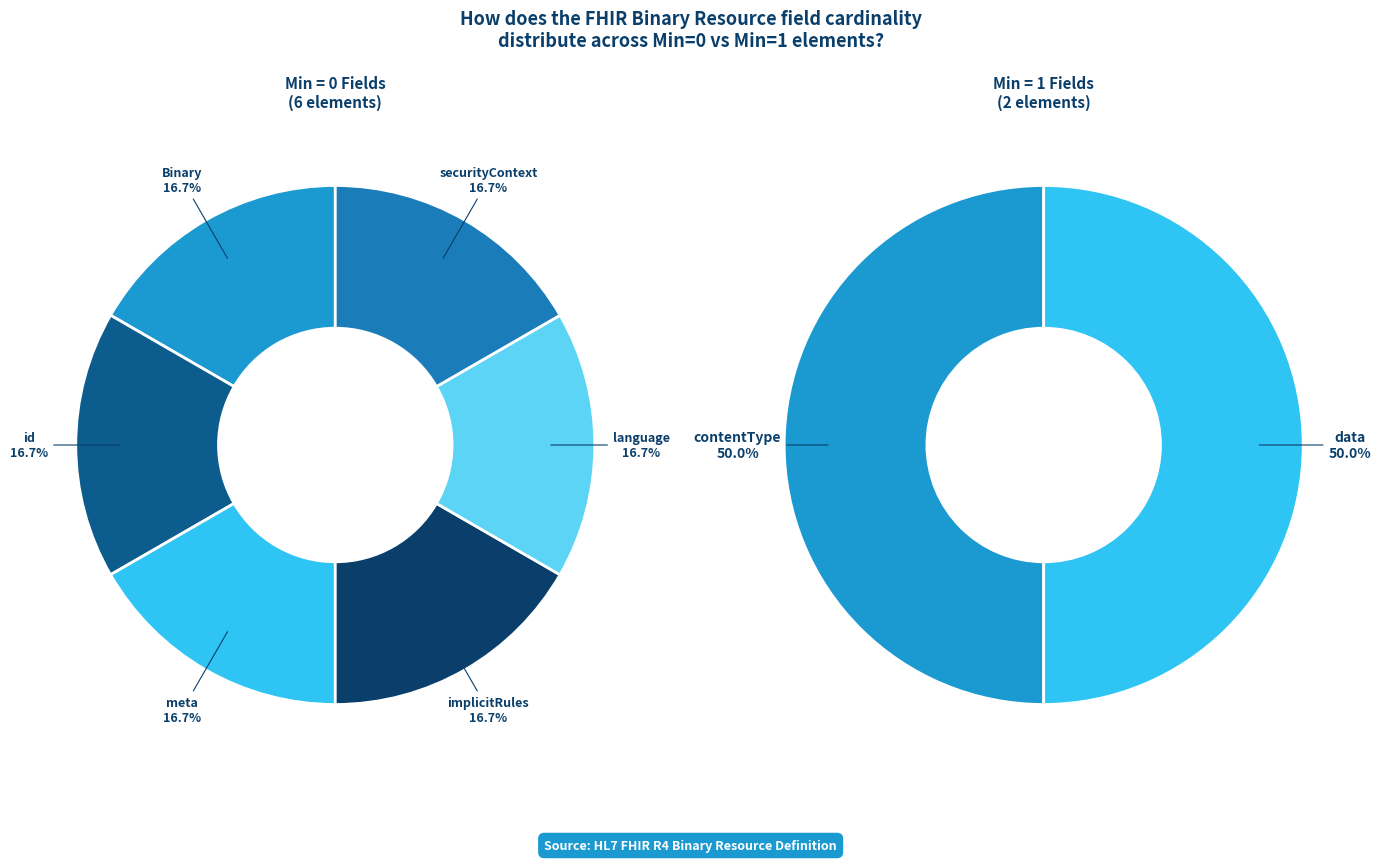

The Binary.meta slice represents 10% of the pie. True or false?

False